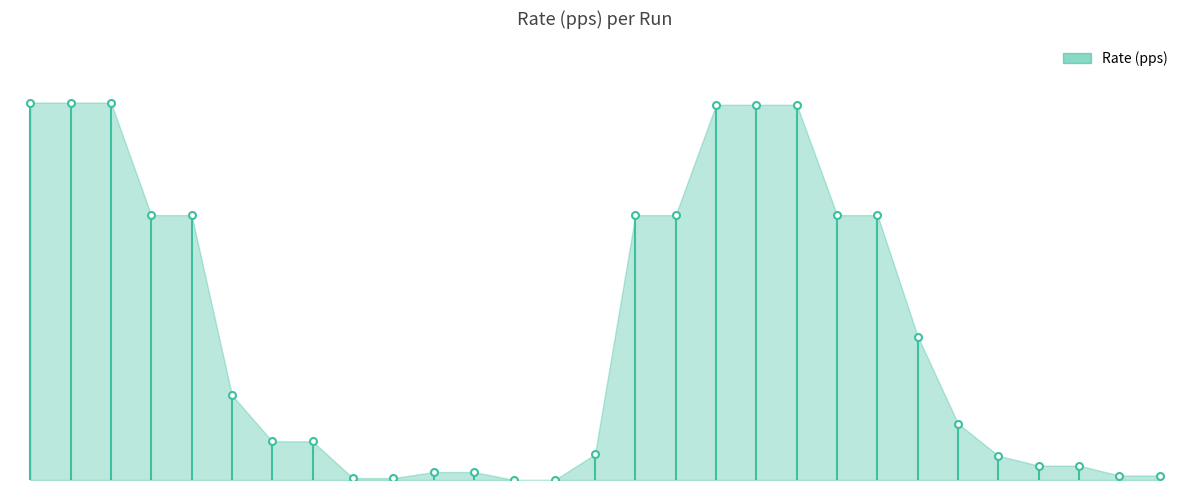

Does the chart have visible grid lines?

No